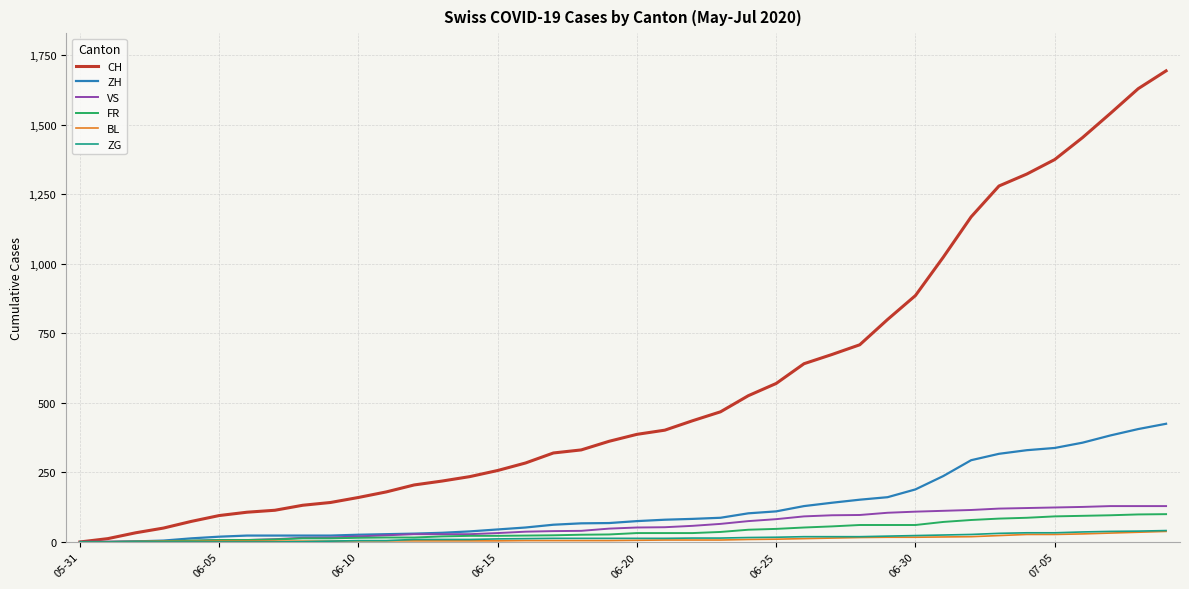

Which series has the largest total across all categories?

CH